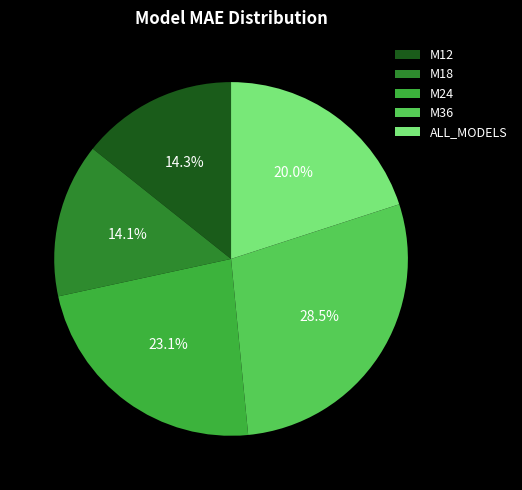

Is the sum of ALL_MODELS and M36 greater than half?

No